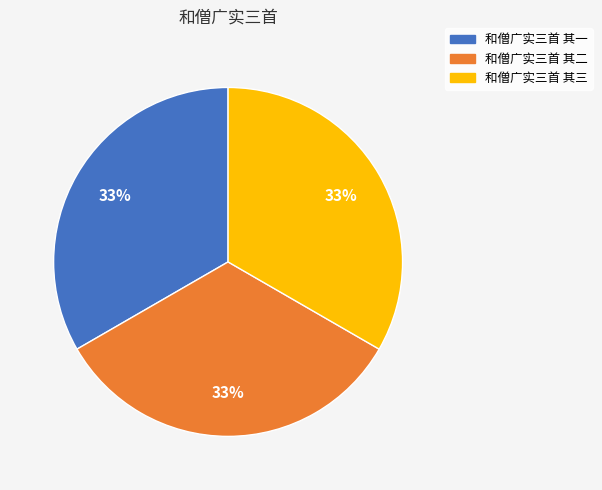

Count the number of slices in the pie.

3